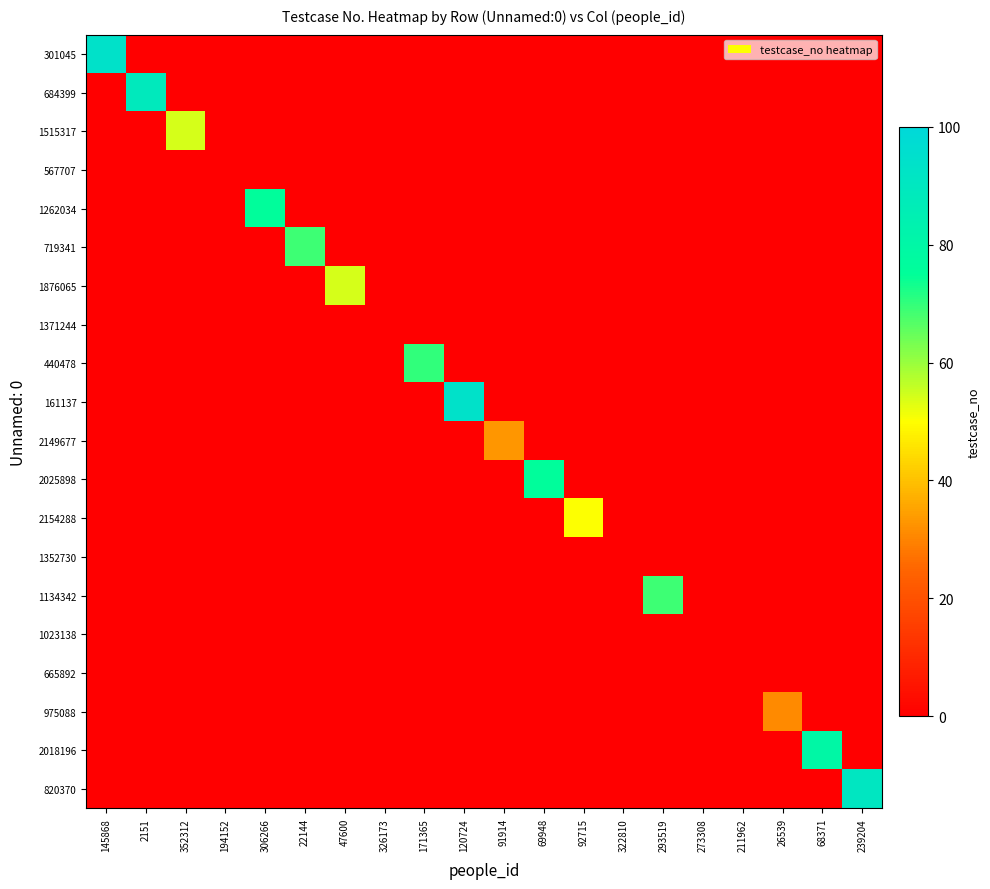

Which series has the largest range (max minus min)?

301045